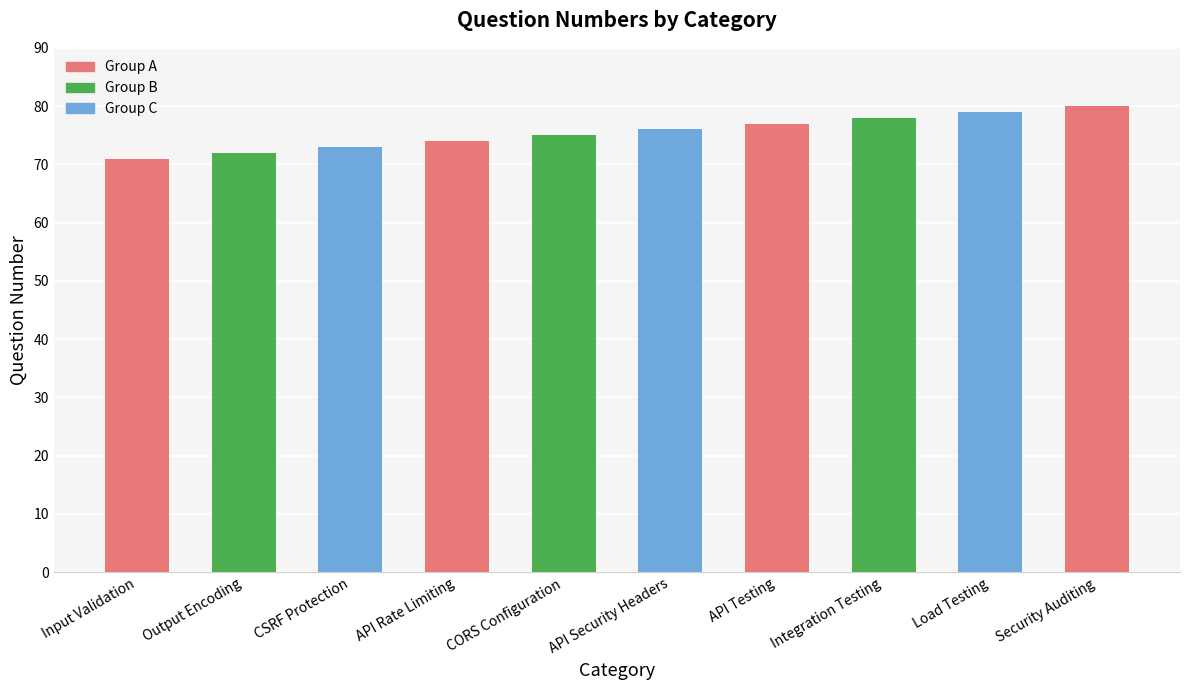

List the labels in order of value, smallest first.

Input Validation, Output Encoding, CSRF Protection, API Rate Limiting, CORS Configuration, API Security Headers, API Testing, Integration Testing, Load Testing, Security Auditing